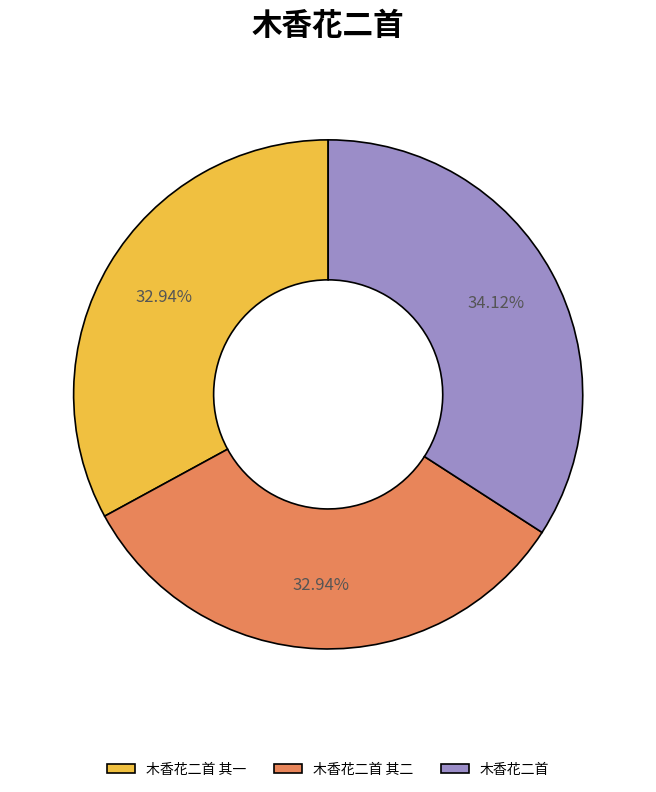

What percentage is NOT represented by 木香花二首 其二?

67.1%